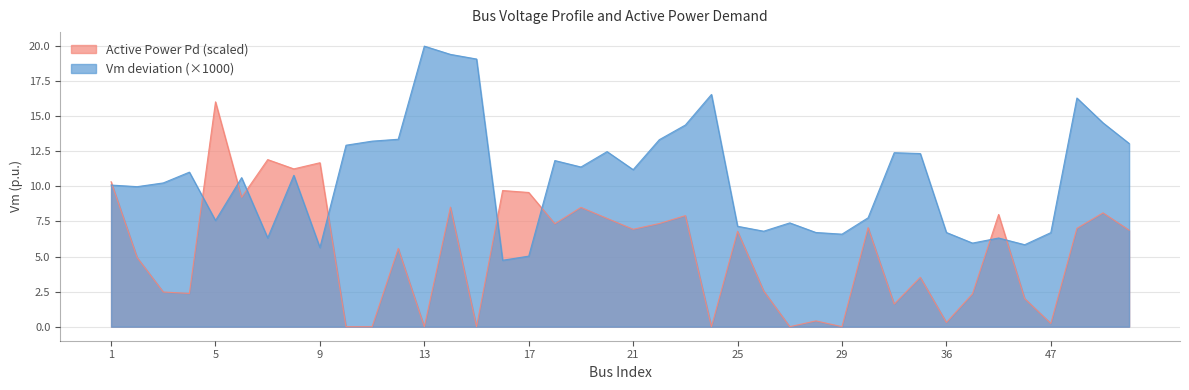

At which category is the sum across all series the highest?

14